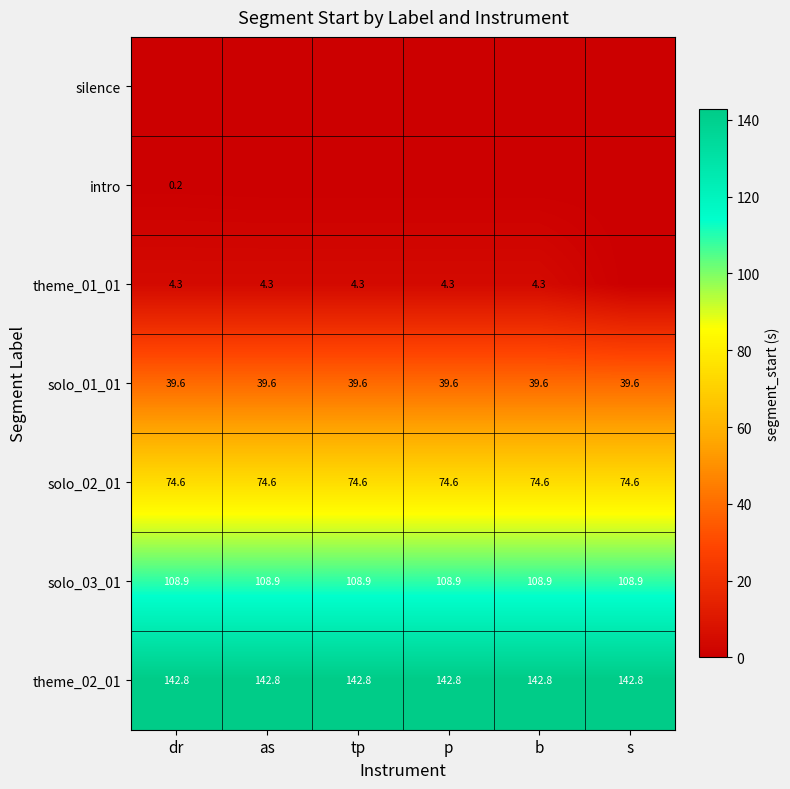

What value does the solo_03_01 series have at dr?

108.9